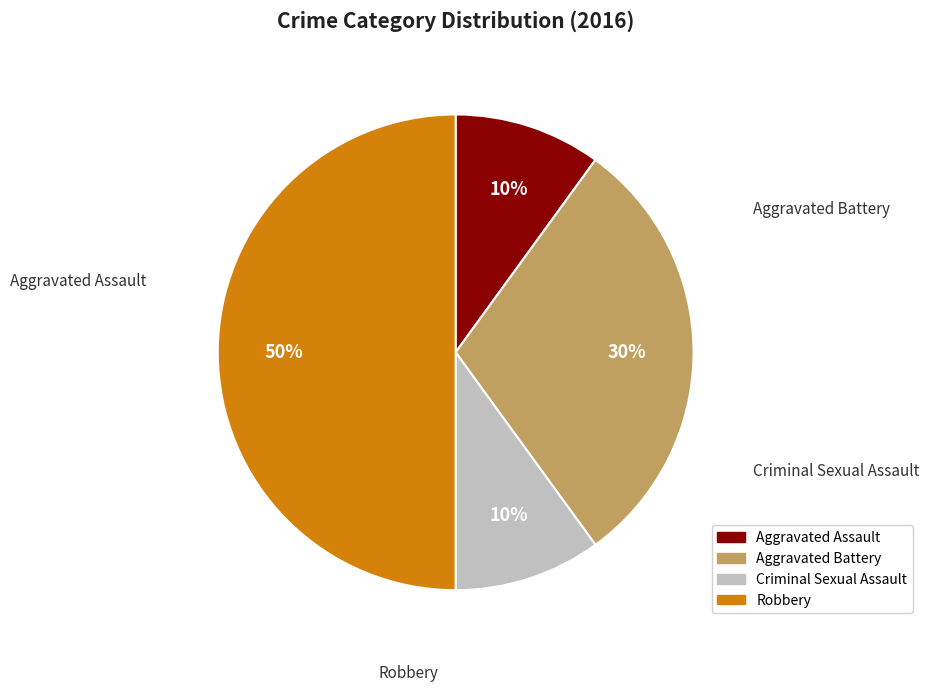

Which has a higher value, Robbery or Aggravated Assault?

Robbery